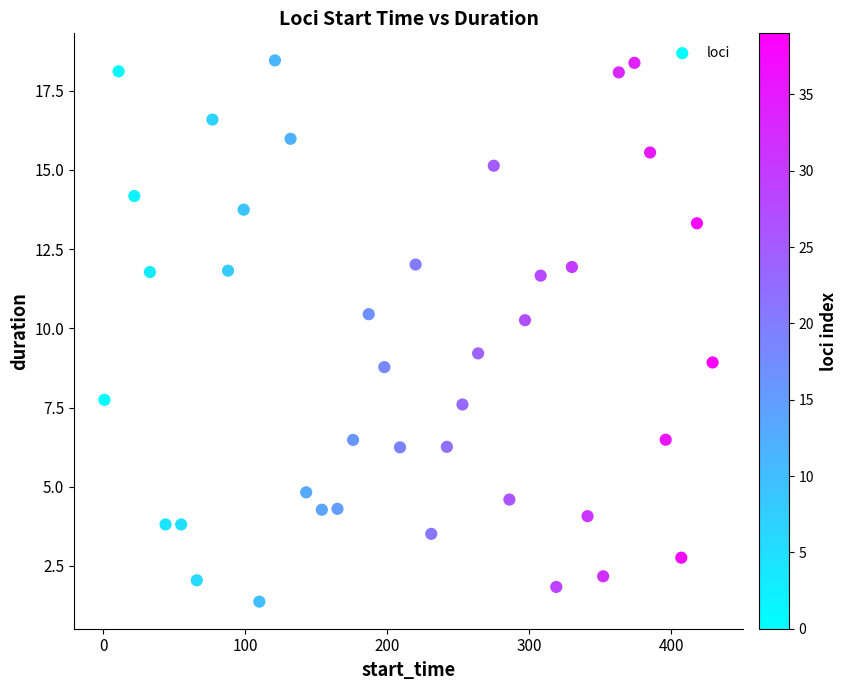

What is the range of Y values (max minus min)?

17.1